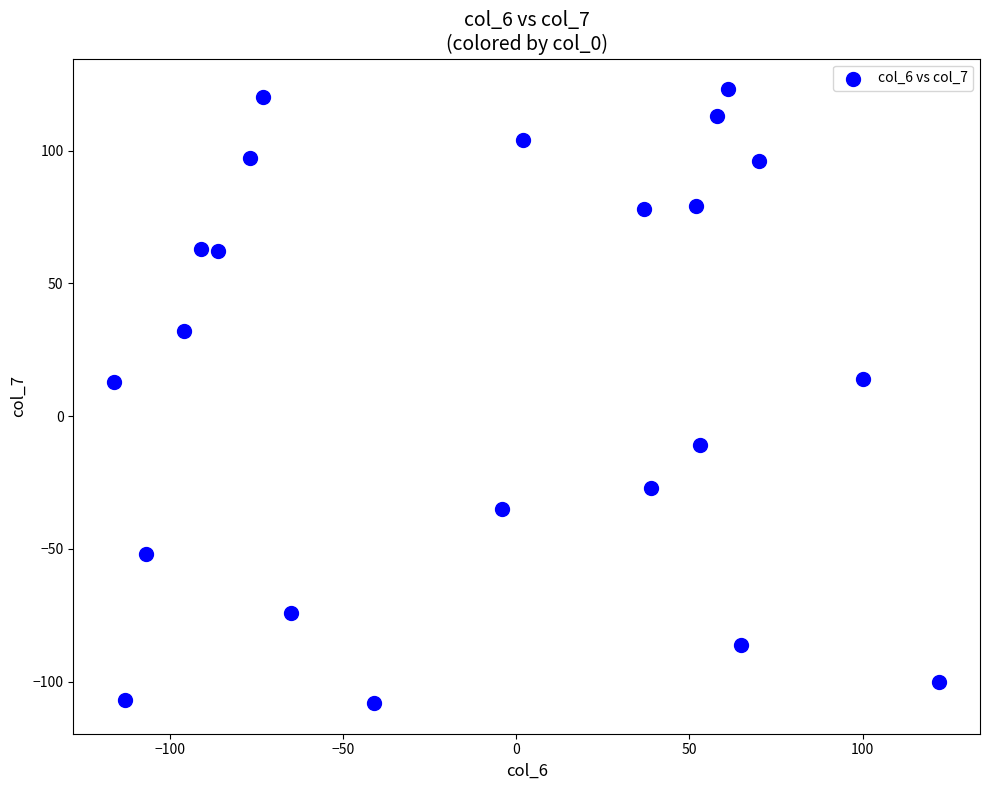

What is the range of X values (max minus min)?

238